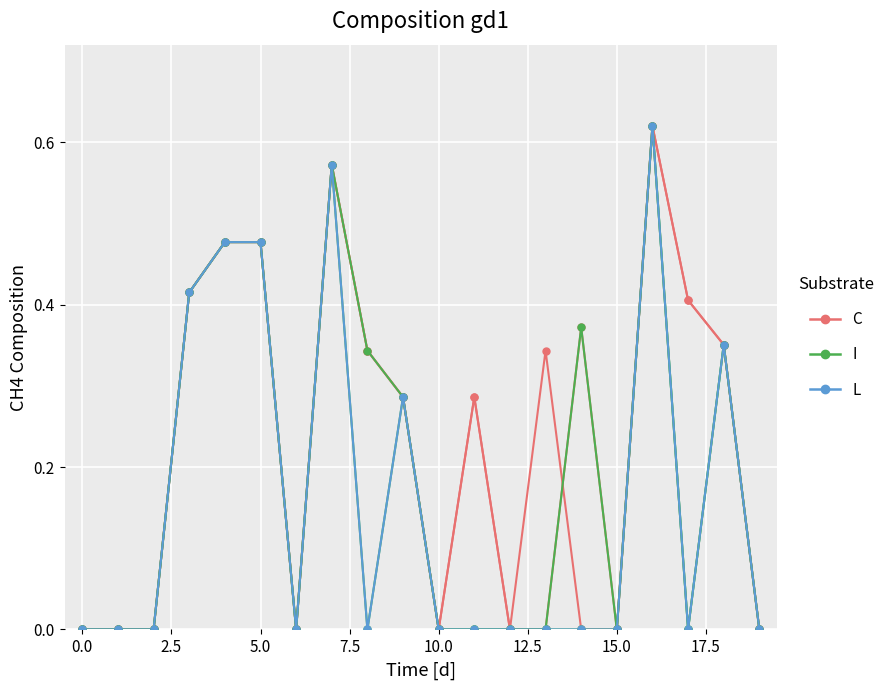

At which category does the chart reach its peak across all series?

16